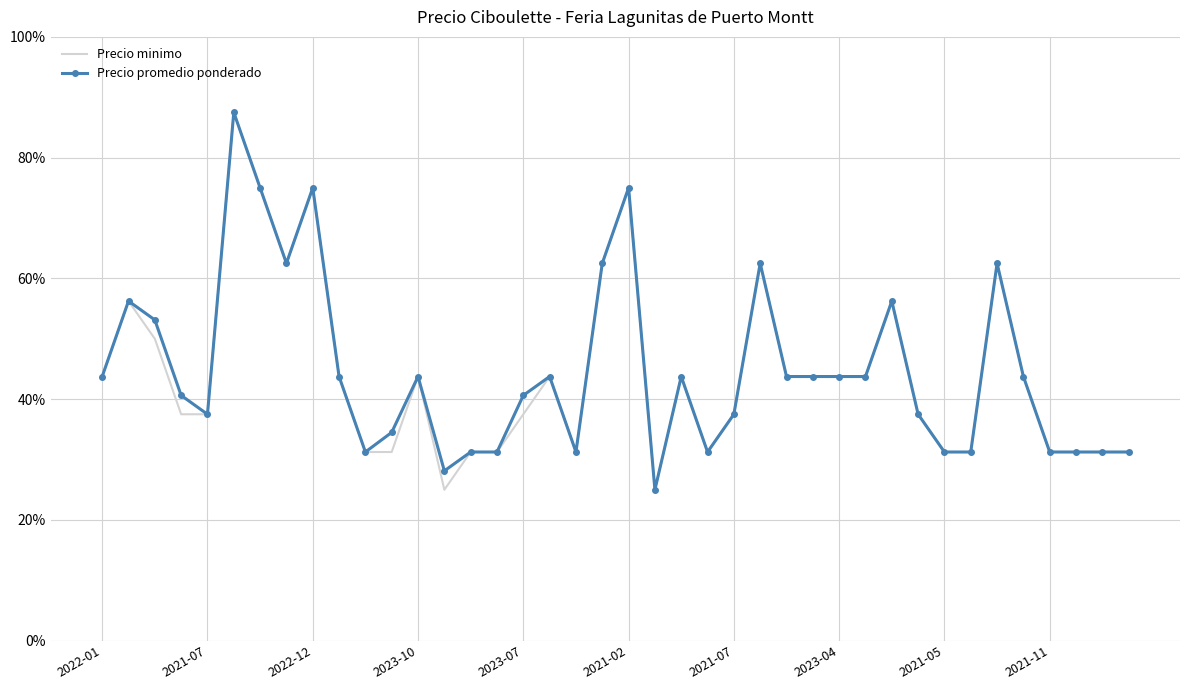

True or false: Precio minimo and Precio promedio ponderado intersect in this chart.

False